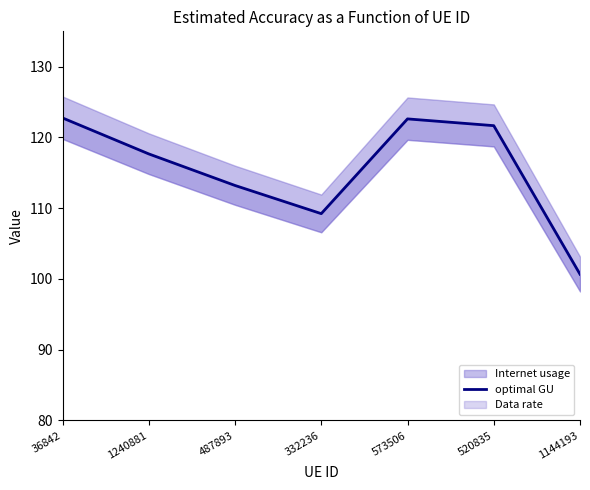

Where is the first local minimum?

332236